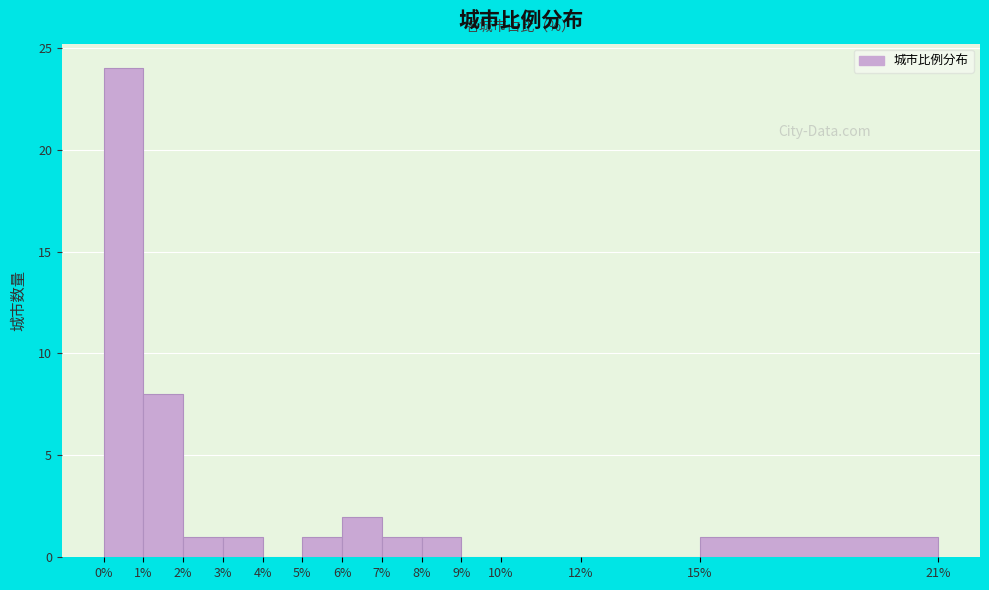

Over which range of the x-axis is the bar tallest?

0% to 1%